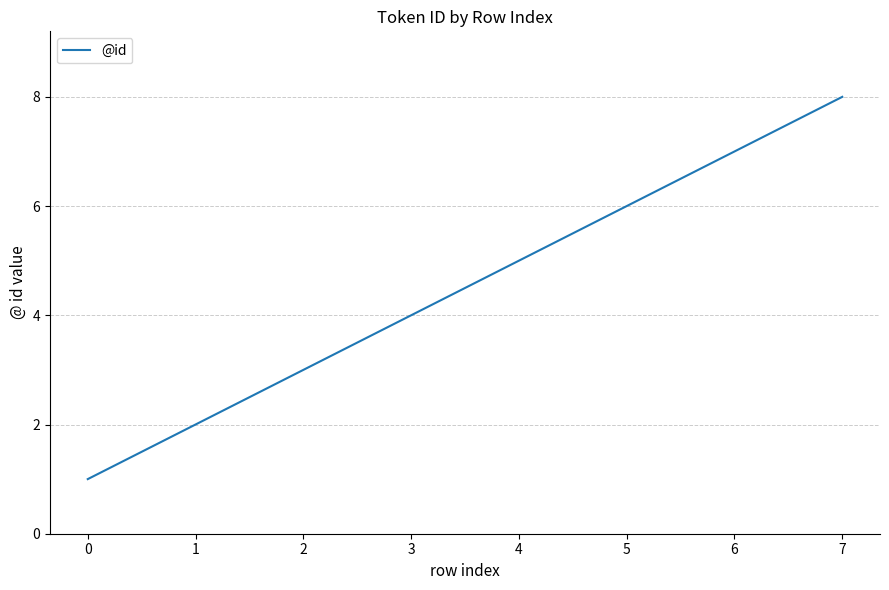

Count the values in the range 3 to 7.

5